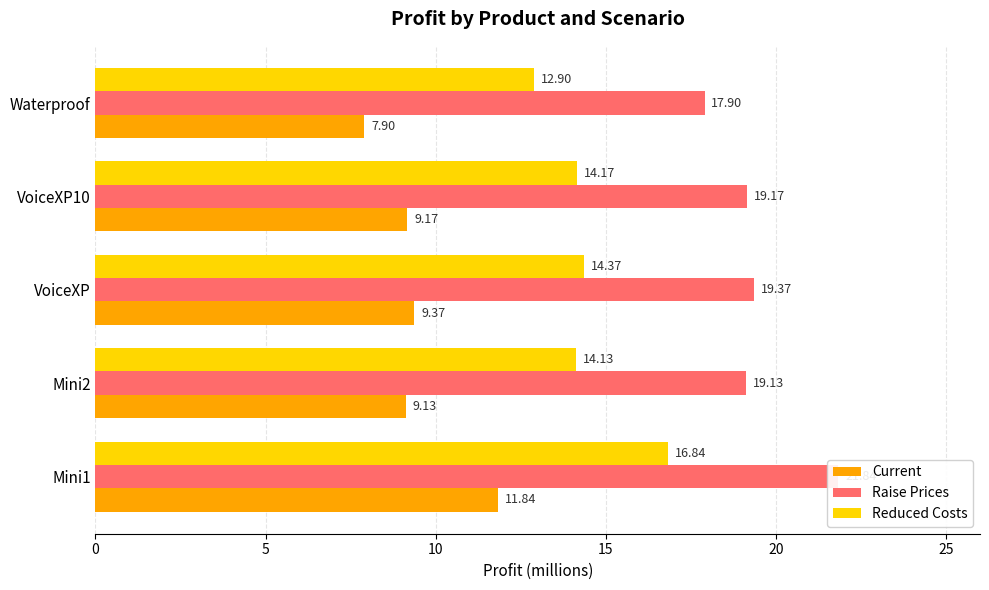

What is the maximum value for Raise Prices?

21.8